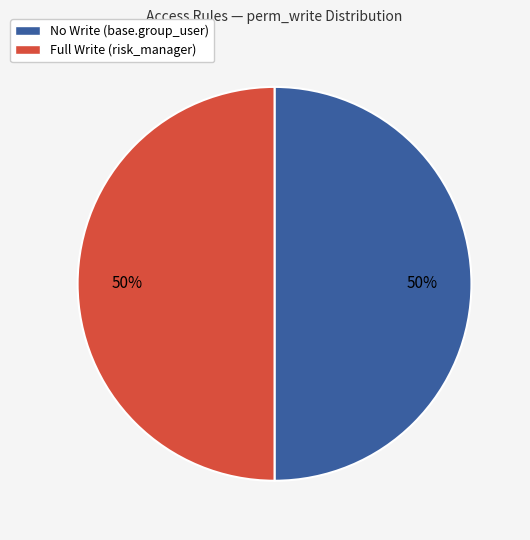

Do Full Write (risk_manager) and No Write (base.group_user) together represent more than half of the pie?

Yes